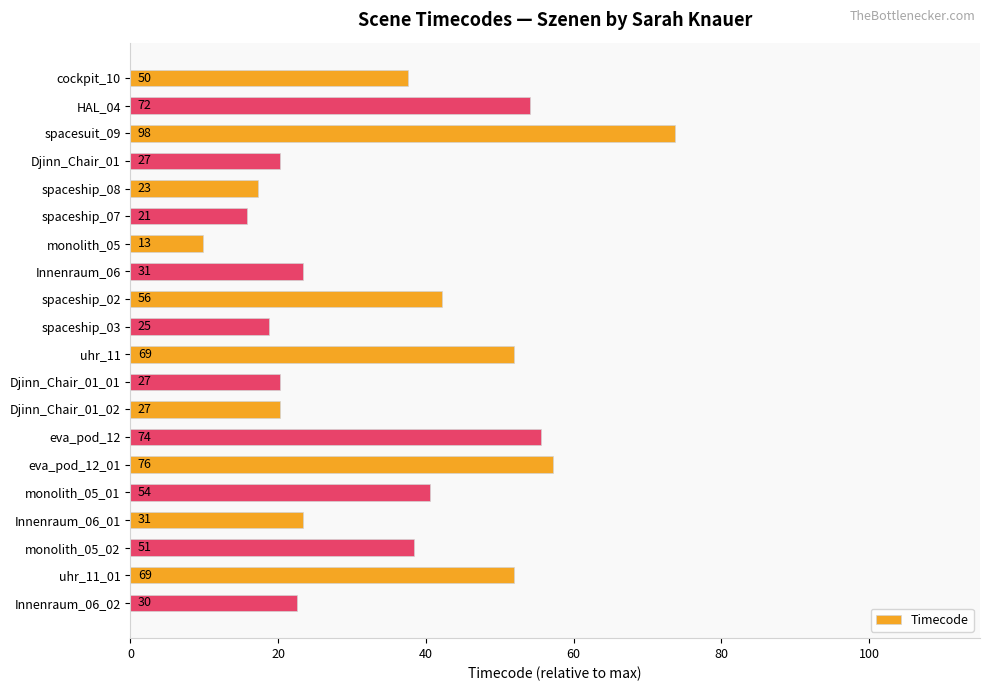

Does the chart contain any negative values?

No